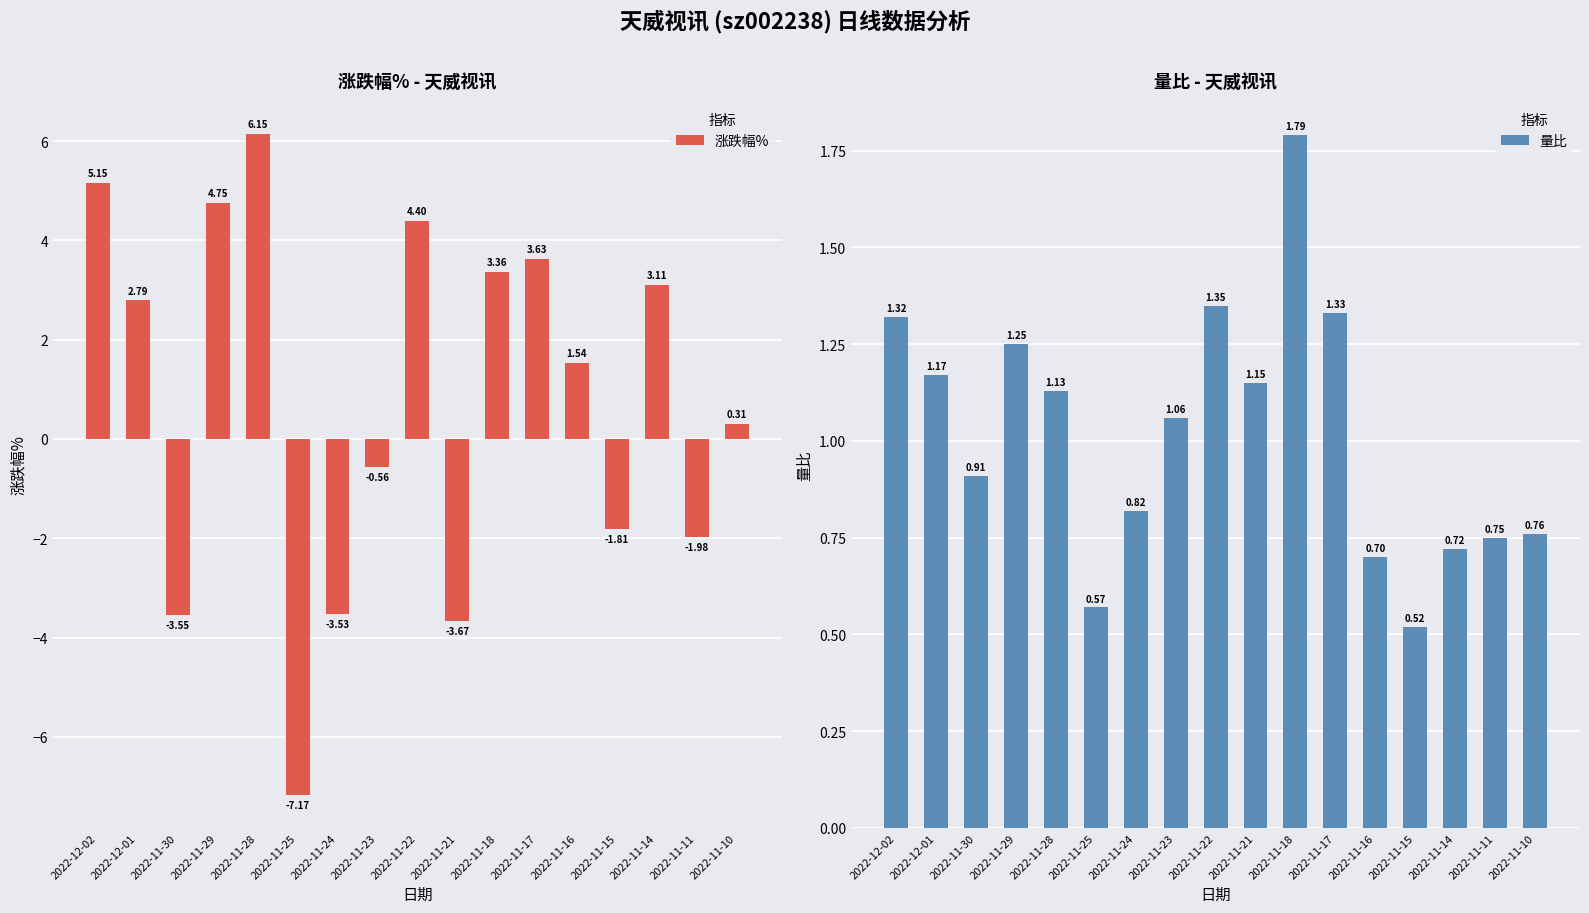

What is the sum of the 量比 values at 2022-11-10 and 2022-11-28?

1.9